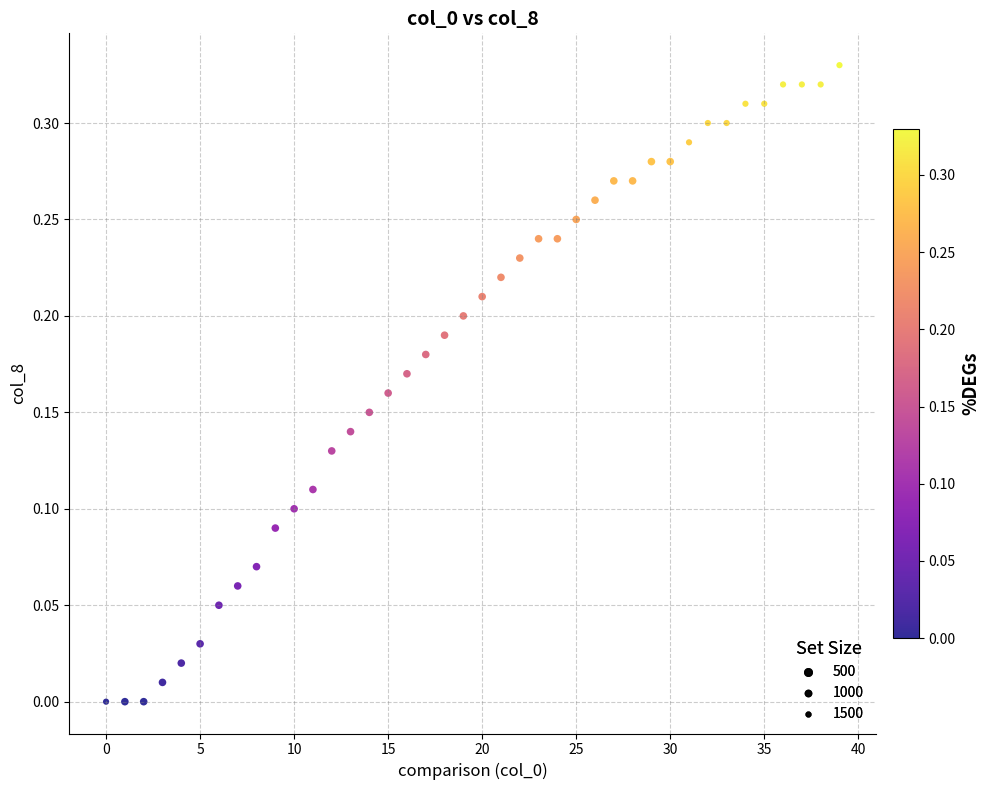

How many data points are displayed?

40